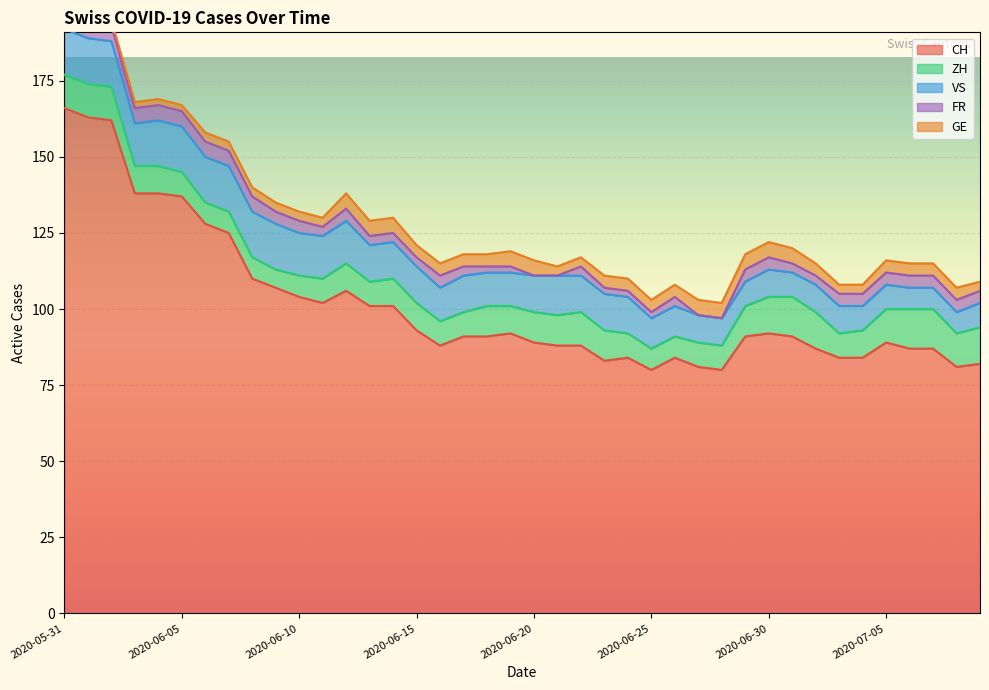

How many values in the ZH series exceed 9?

17